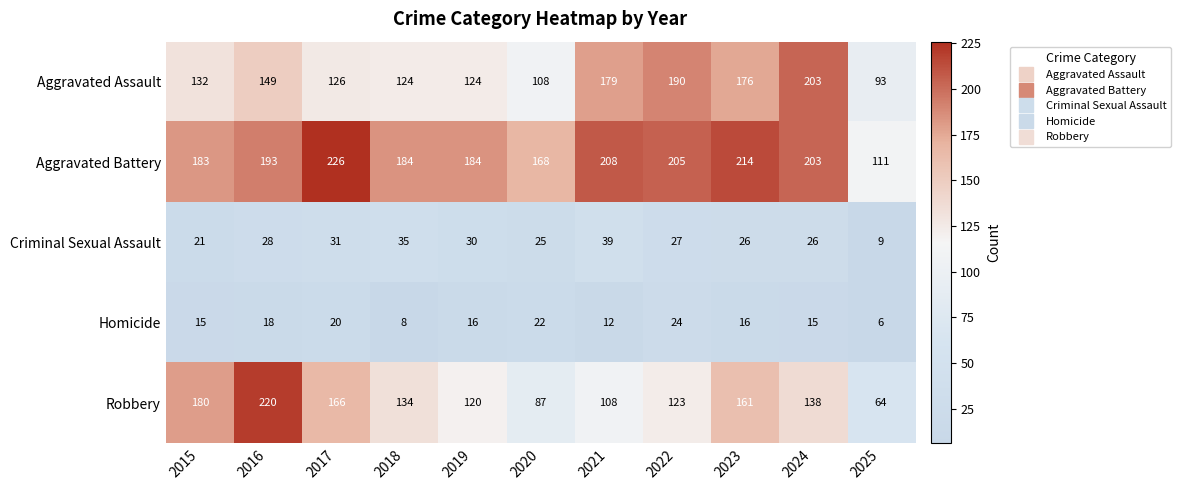

Read the Aggravated Assault value at 2020.

108